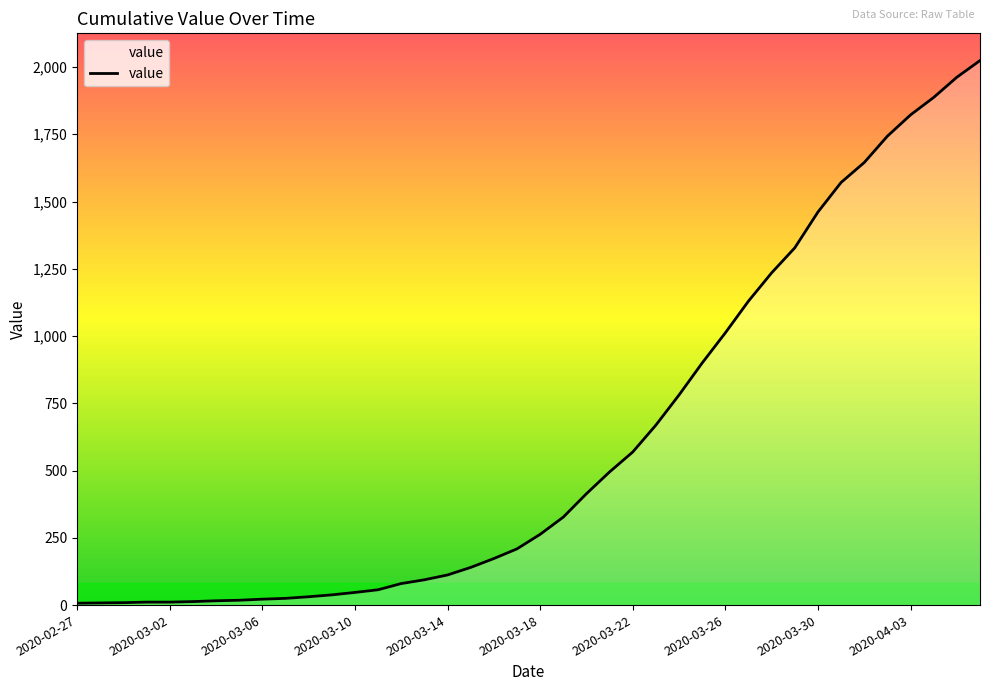

What is the maximum value shown in the chart?

2024